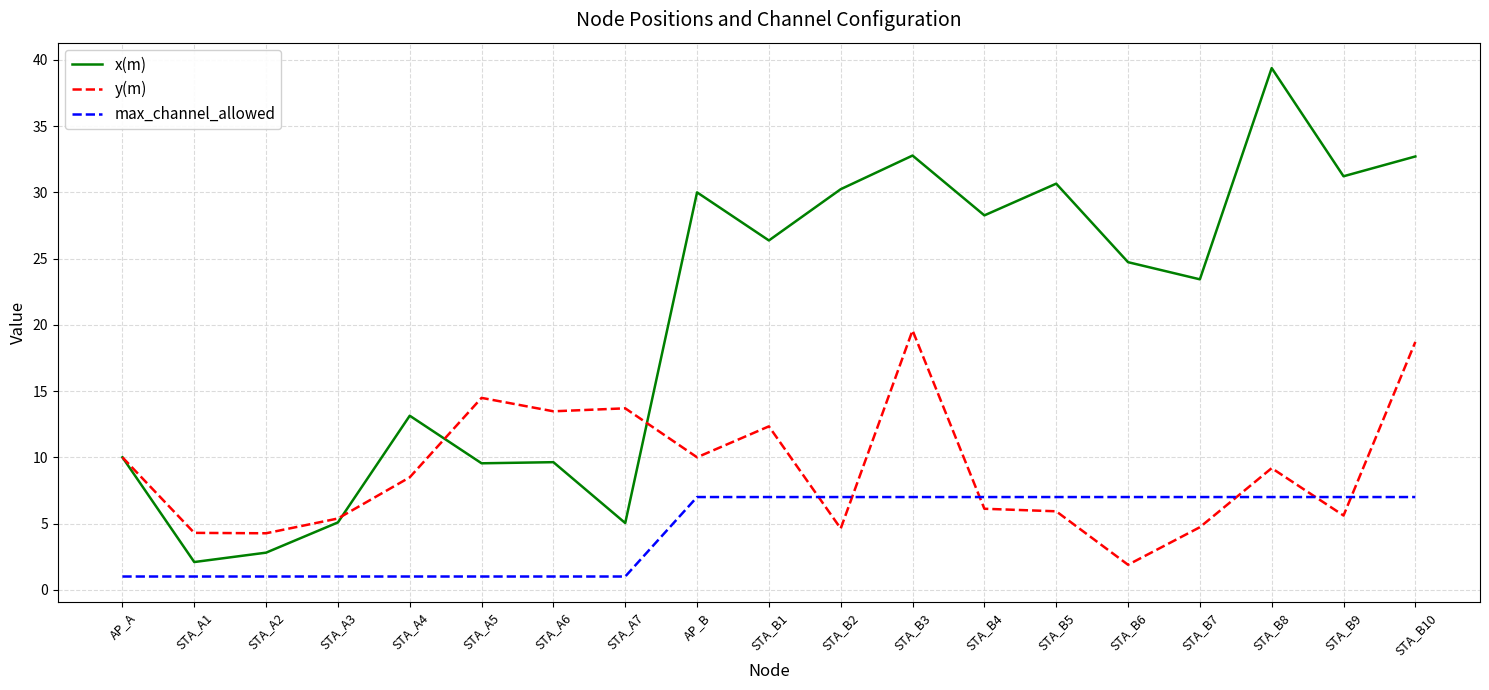

What is the maximum value shown in the chart?

39.4